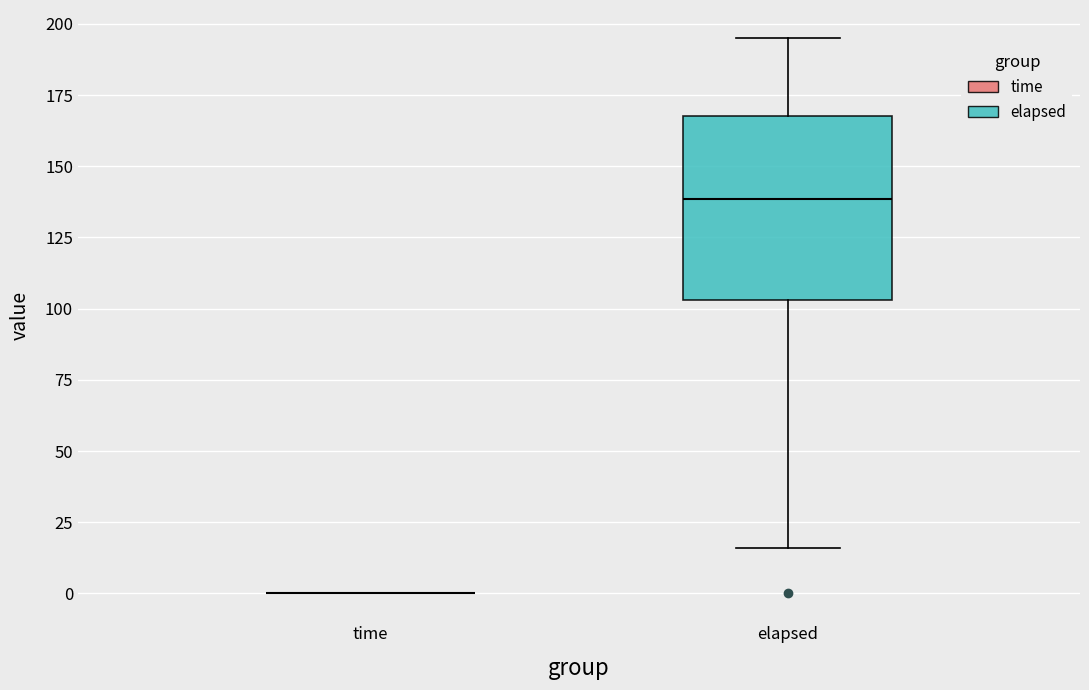

Where is the upper edge of the box for elapsed on the y-axis? The values are not printed on the chart, so give them approximately, as read against the axis.

165